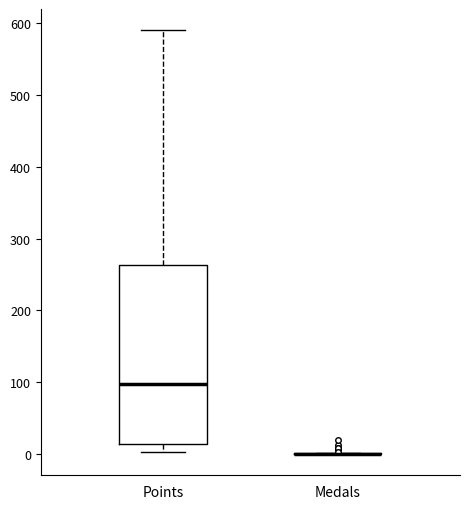

Reading left to right, read every box against the y-axis: the position of its median line, the range the box covers, and the ends of its whiskers. The values are not printed on the chart, so give them approximately, as read against the axis.

Points: median 100, box 10 to 260, whiskers 0 to 590
Medals: box collapsed to a line at 0, whiskers 0 to 0